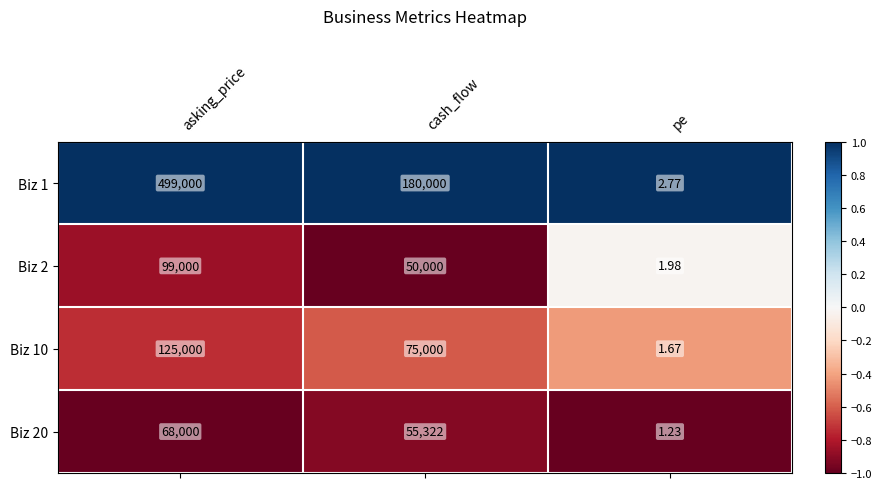

Where is Biz 1 nearest to the value 249501?

cash_flow